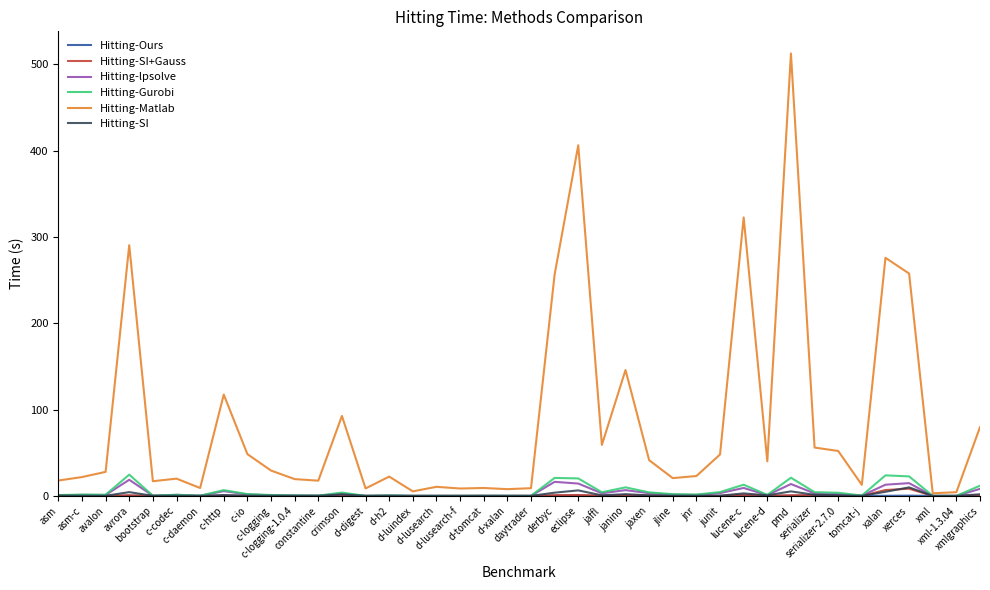

True or false: Hitting-Matlab has more than 2 points higher than both neighbors.

True